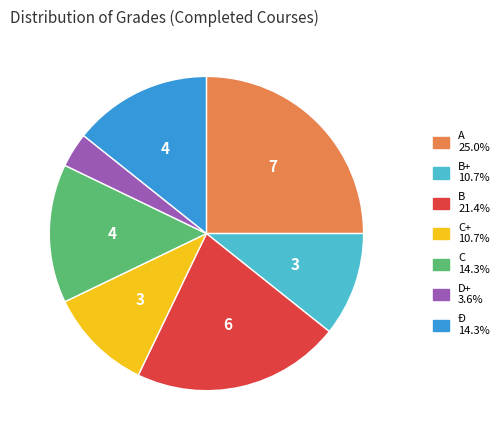

Is there any slice that represents more than half of the pie?

No